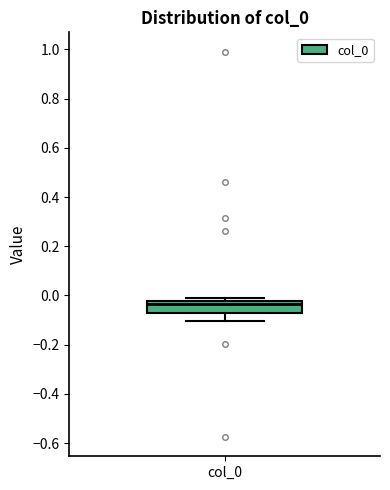

Transcribe this box plot: give where the median line is, the range the box spans, and where the two whiskers end, as read against the y-axis. The values are not printed on the chart, so give them approximately, as read against the axis.

median -0.04, box -0.08 to -0.02, whiskers -0.10 to -0.02 (just above the box's upper edge)